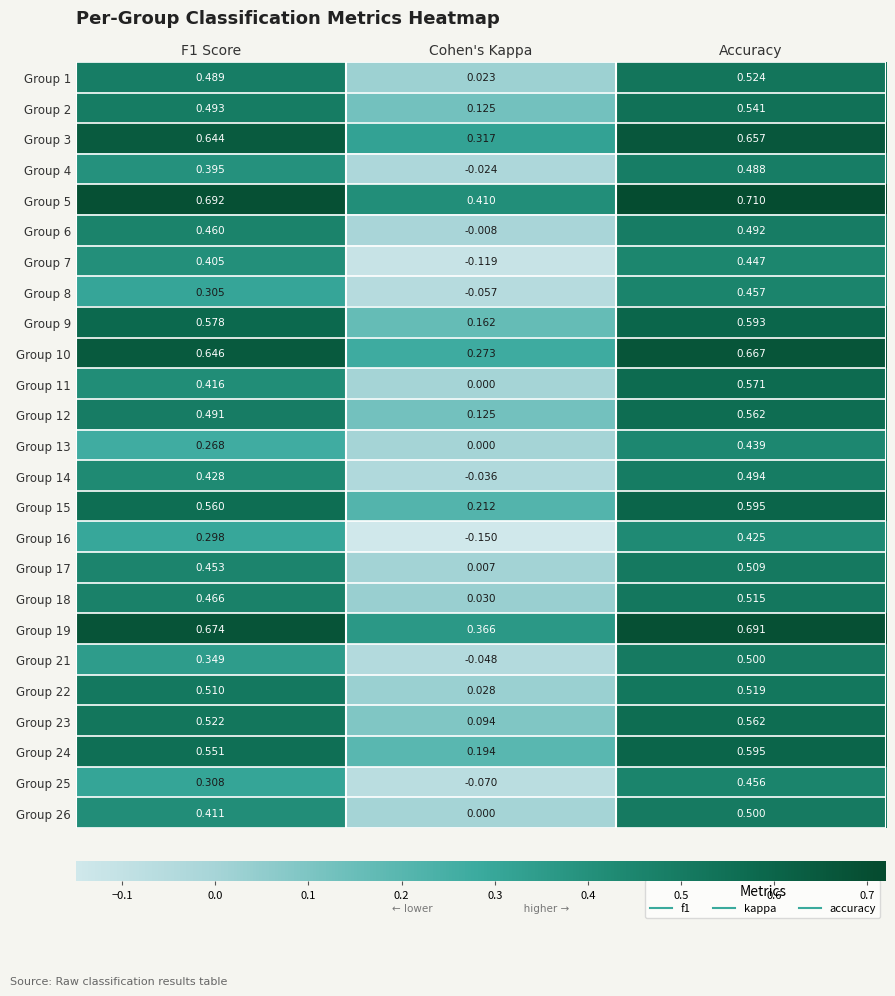

At which label is Group 11 closest to 0?

Cohen's Kappa